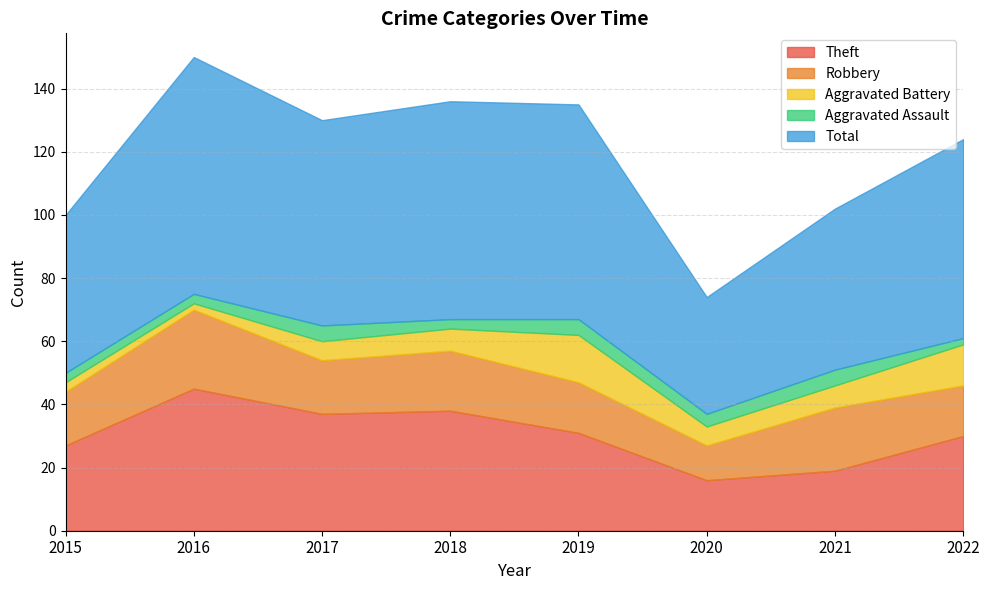

What is the difference between the maximum and minimum values in the Theft series?

29